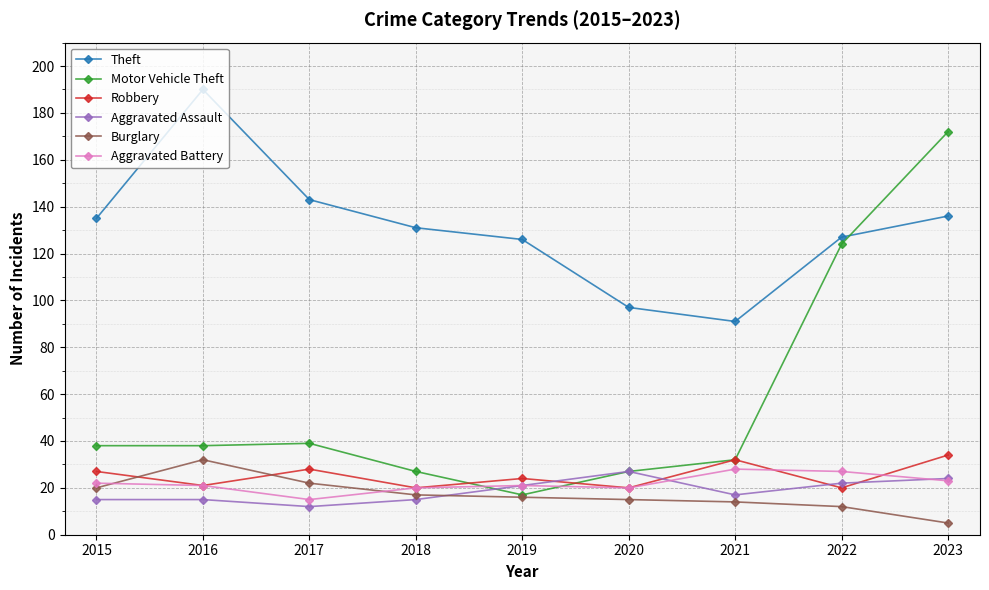

The value of Aggravated Assault at 2021 is 25. True or false?

False